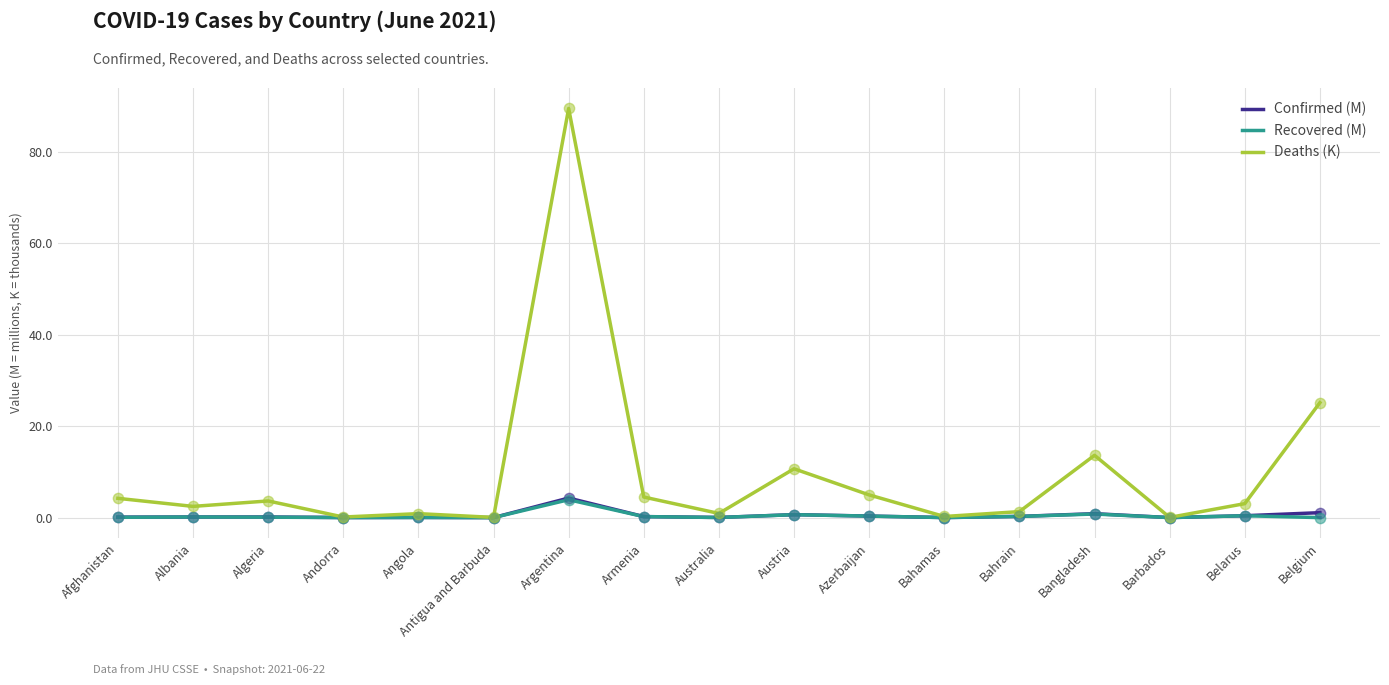

At which category is the sum across all series the highest?

Argentina